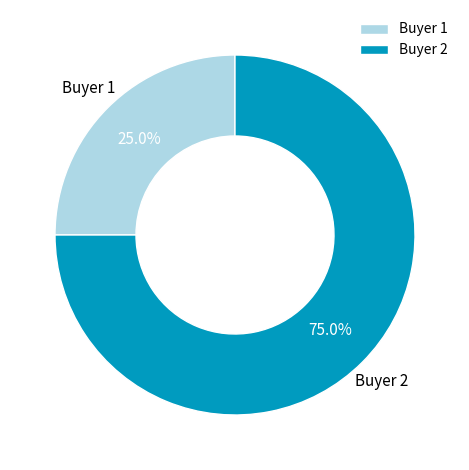

What is the largest slice in the pie chart?

Buyer 2